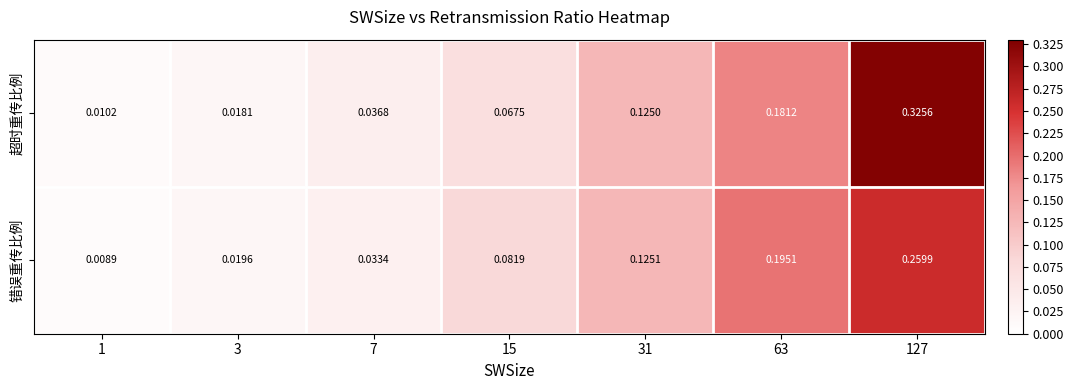

Is the value of 错误重传比例 at 31 greater than the value of 超时重传比例 at 3?

Yes